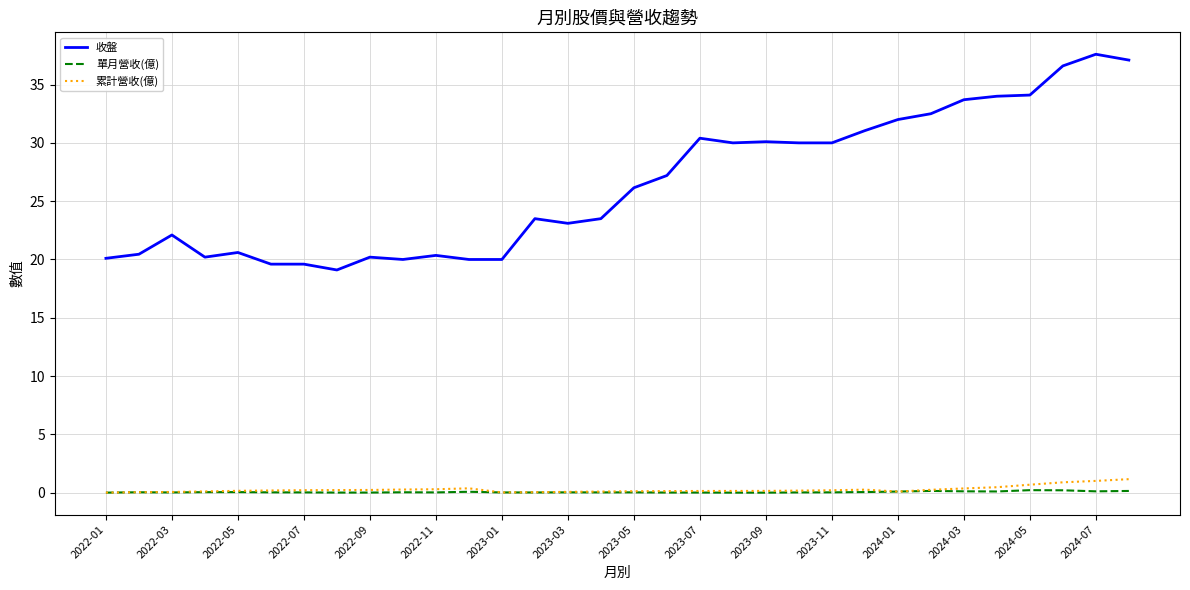

True or false: 單月營收(億) has more than 2 interior local peaks.

True